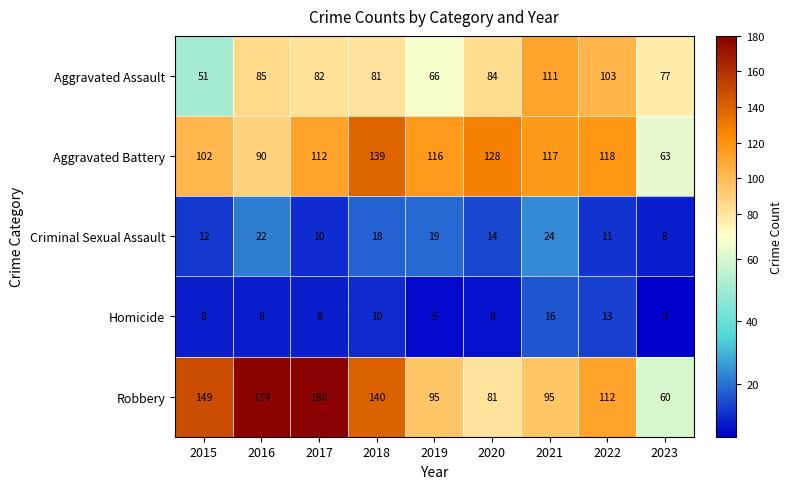

What is the greatest value displayed?

180